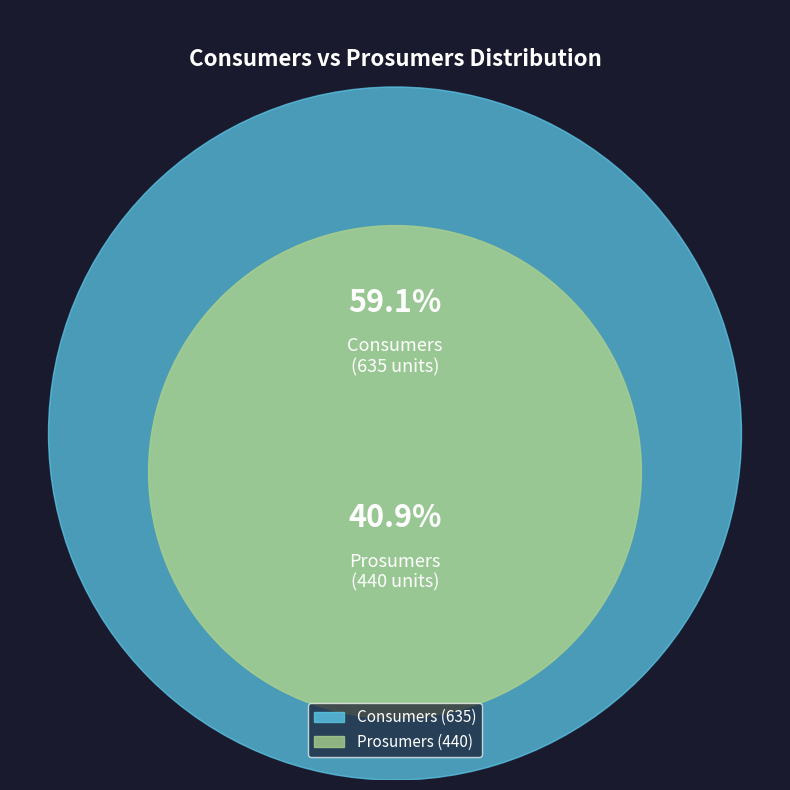

What is the ratio of the value at Consumers to the value at Prosumers?

1.4